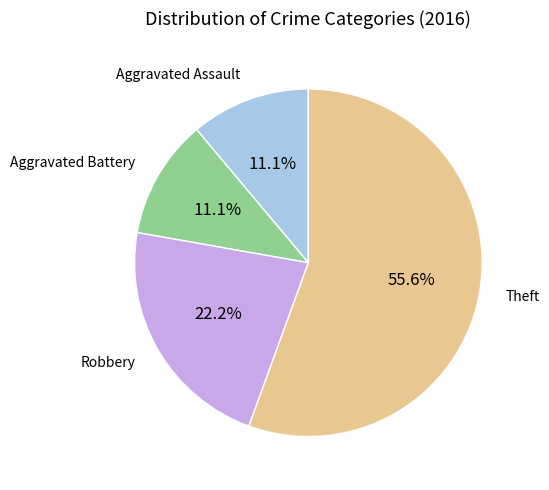

To the nearest percent, what percentage of the pie is Aggravated Assault?

11%